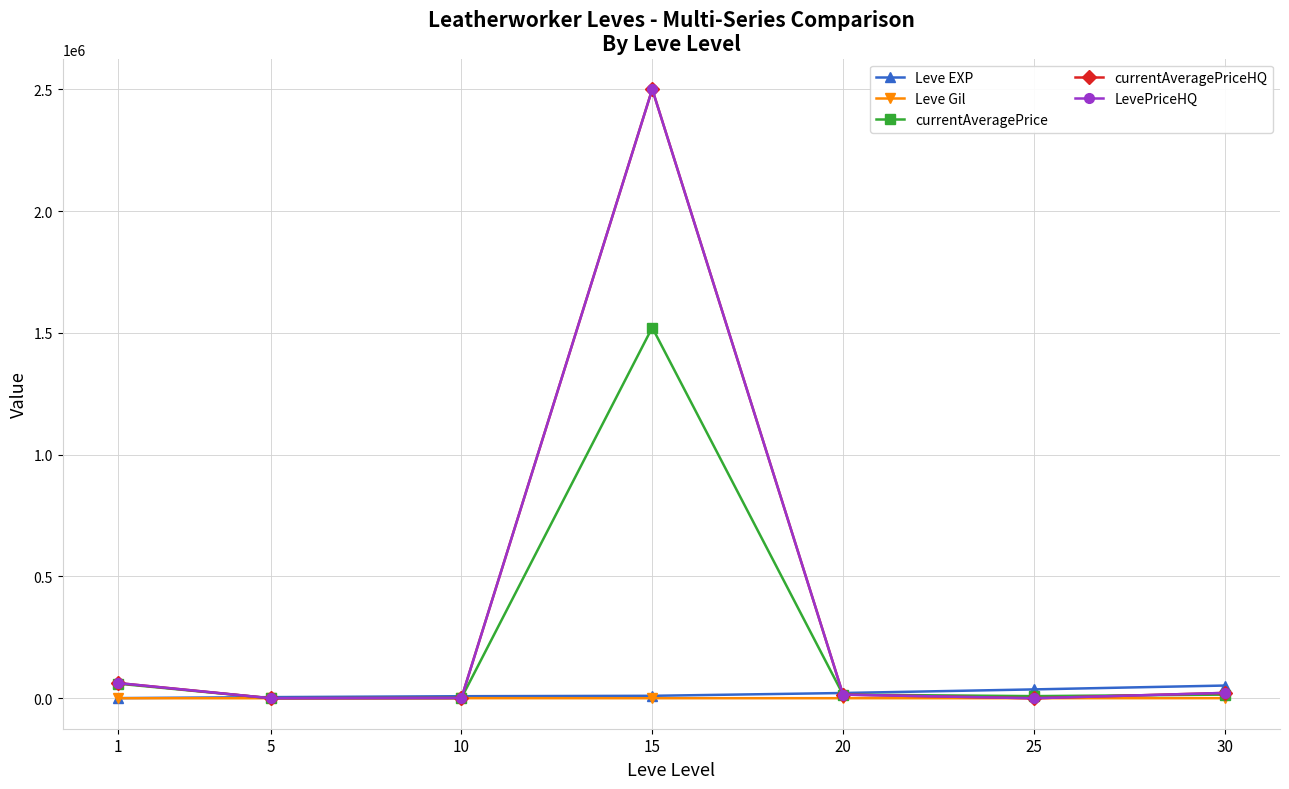

Is this an area chart (filled region under the line)?

No